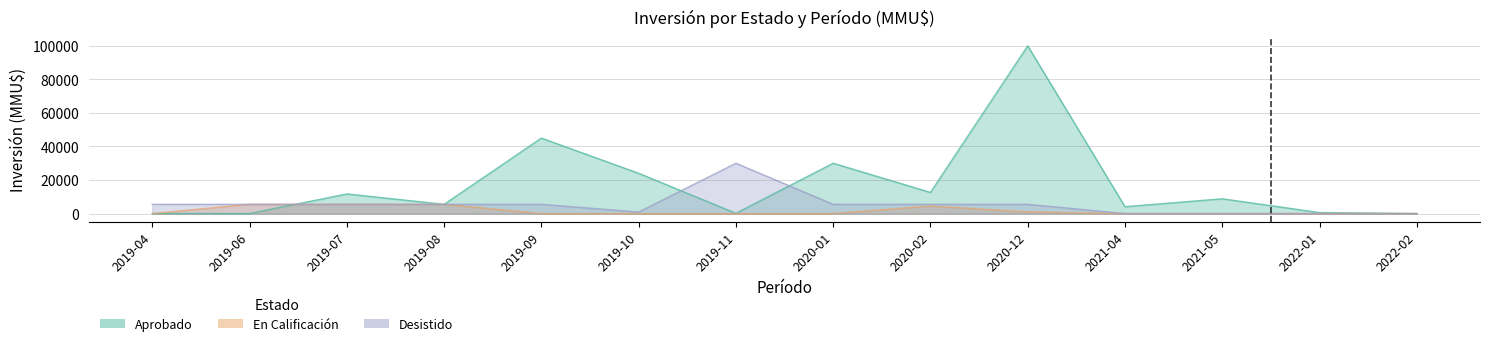

What is the approximate value of En Calificación at 2021-04?

10